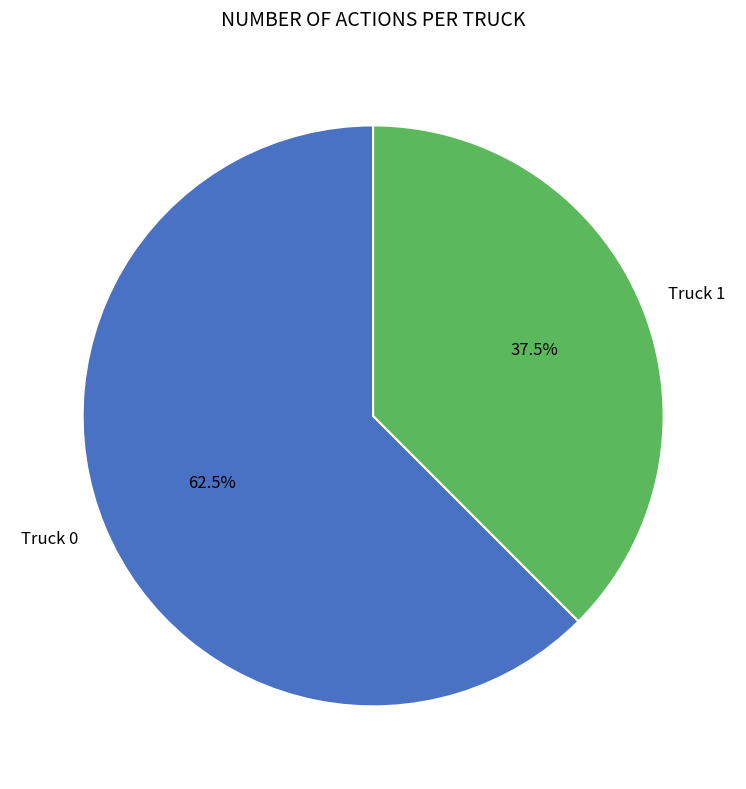

Combined, do Truck 1 and Truck 0 account for over 50%?

Yes